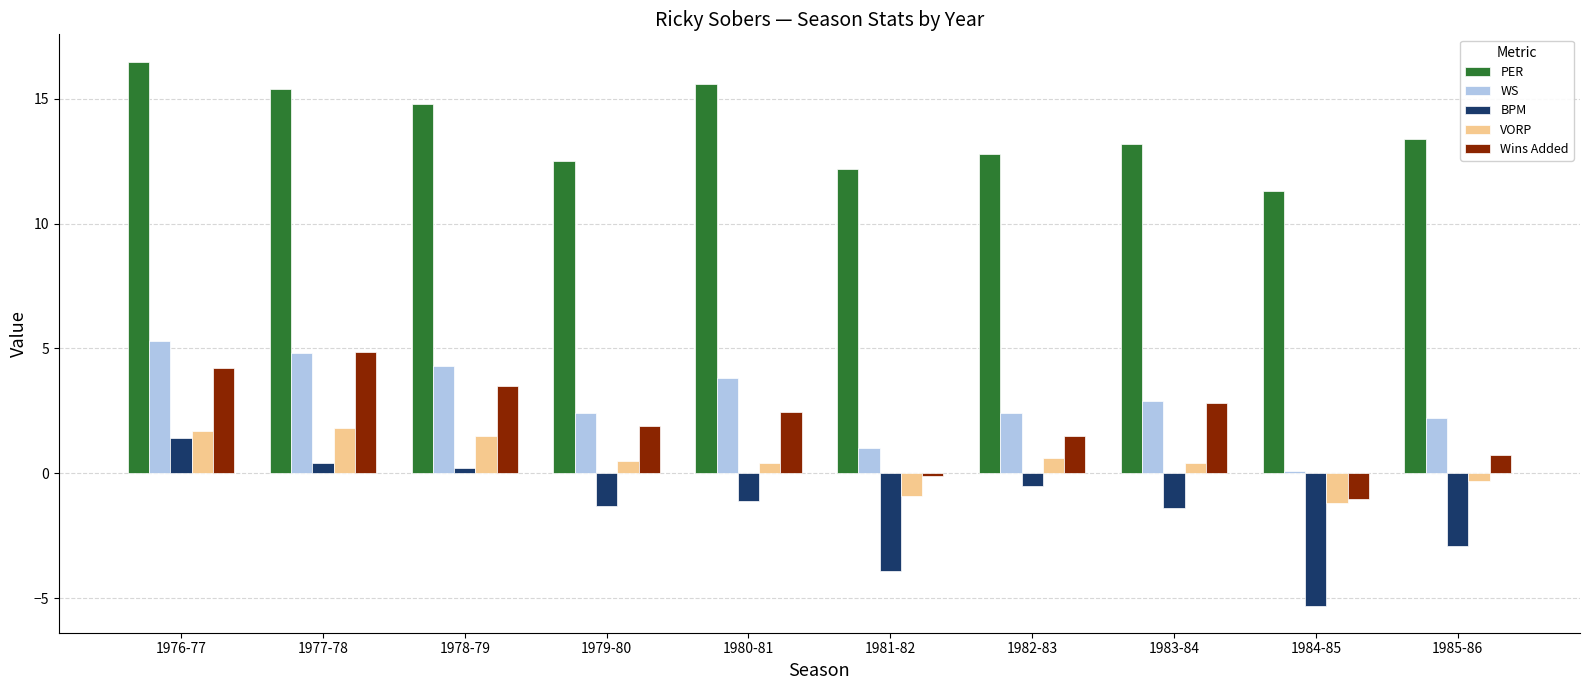

What is the approximate value of PER at 1976-77?

16.5